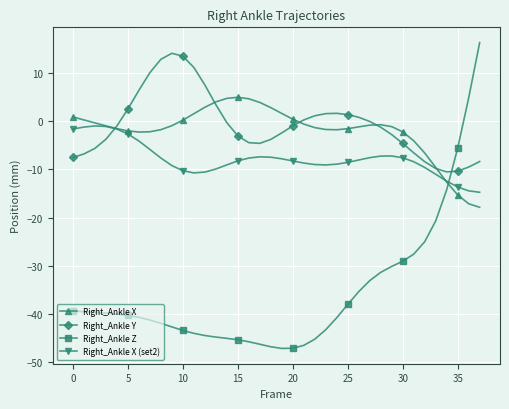

How many intersections are there between Right_Ankle Y and Right_Ankle Z?

1